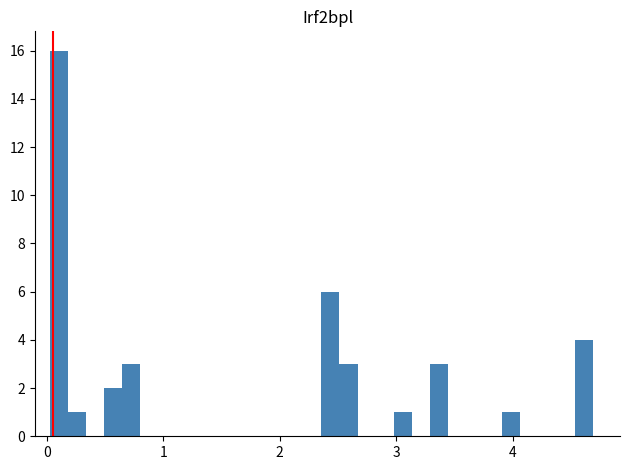

Around what value on the x-axis is the tallest bar? Give the approximate position of its centre, as read against the axis.

0.1